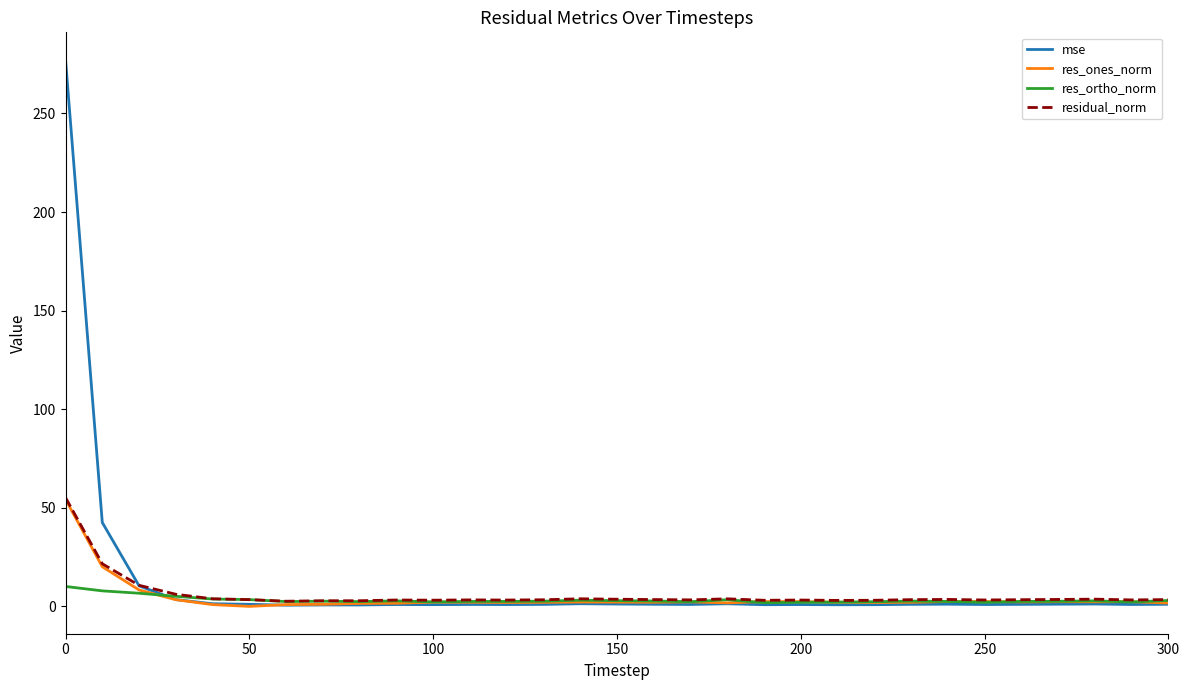

What is the sum of all res_ones_norm values?

139.0